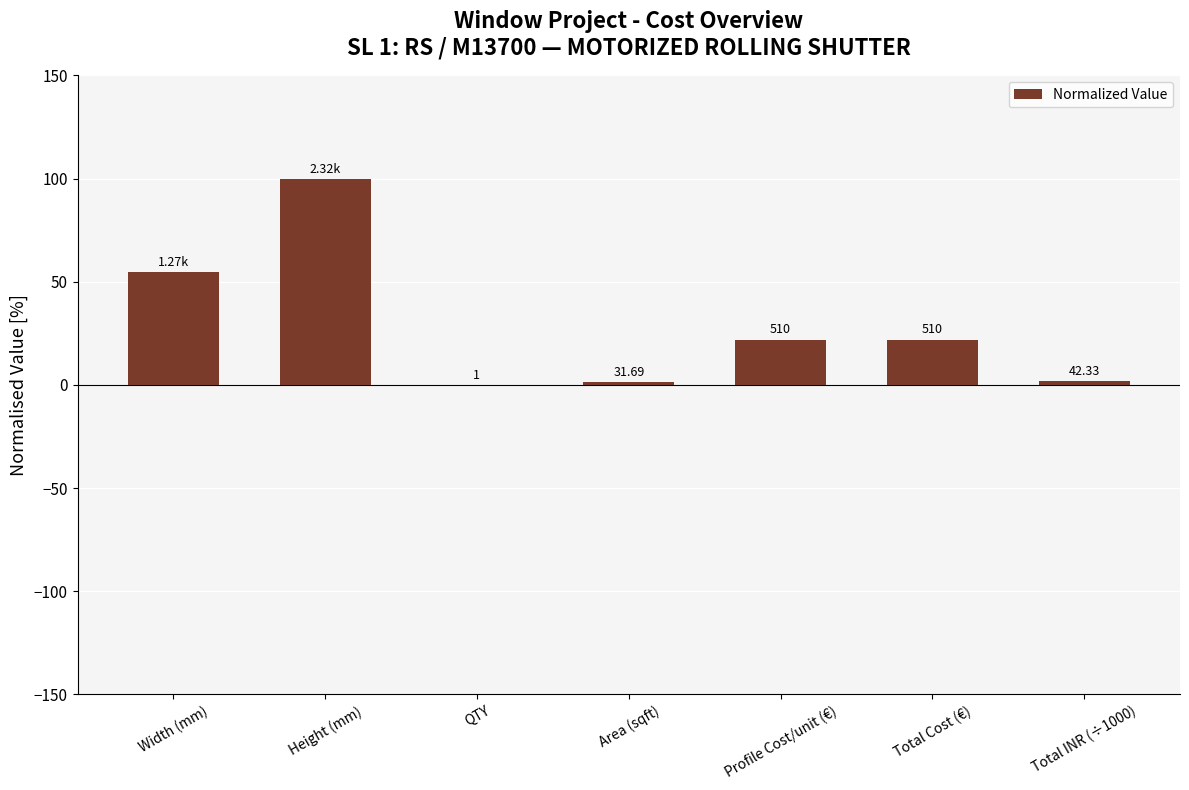

Are the bars horizontal?

No